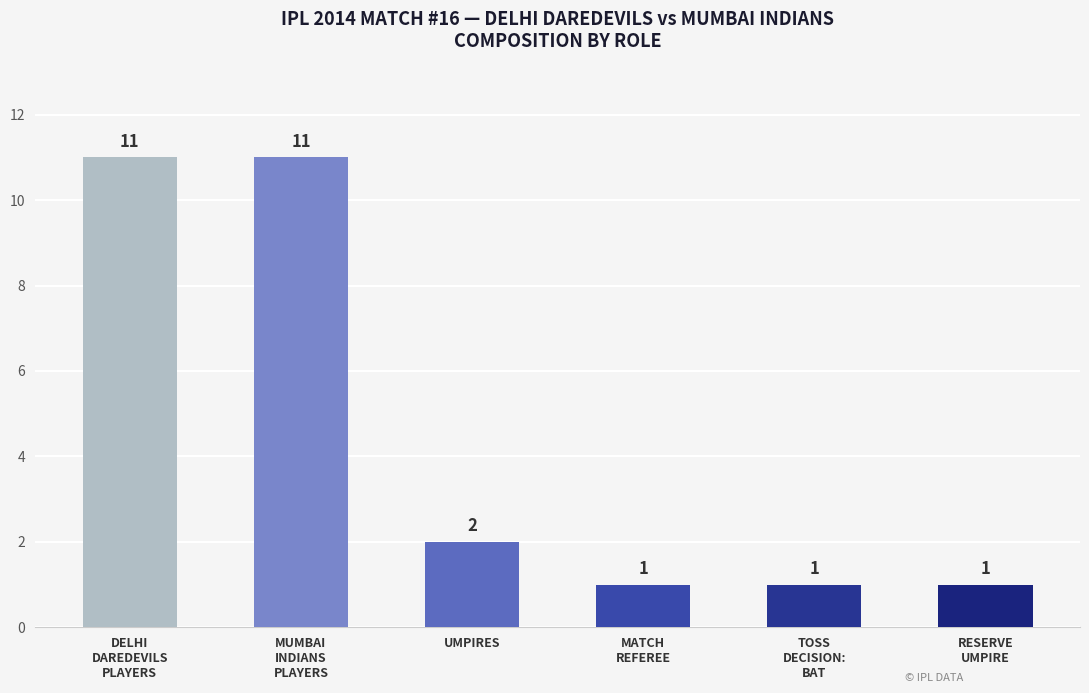

What is the sum of the values at TOSS
DECISION:
BAT and MUMBAI
INDIANS
PLAYERS?

12